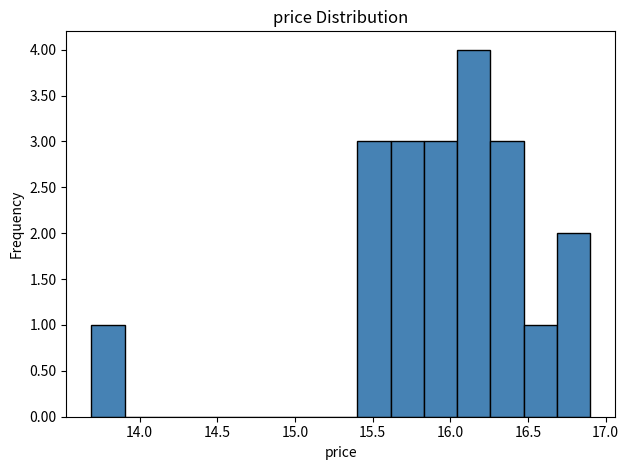

Reading left to right, transcribe this chart: for each bar, give the range it covers on the x-axis and its height. Neither the bar edges nor the heights are printed on the chart, so give them approximately, as read against the axes.

13.70 to 13.90: 1
13.90 to 14.10: 0
14.10 to 14.35: 0
14.35 to 14.55: 0
14.55 to 14.75: 0
14.75 to 14.95: 0
14.95 to 15.20: 0
15.20 to 15.40: 0
15.40 to 15.60: 3
15.60 to 15.85: 3
15.85 to 16.05: 3
16.05 to 16.25: 4
16.25 to 16.45: 3
16.45 to 16.70: 1
16.70 to 16.90: 2